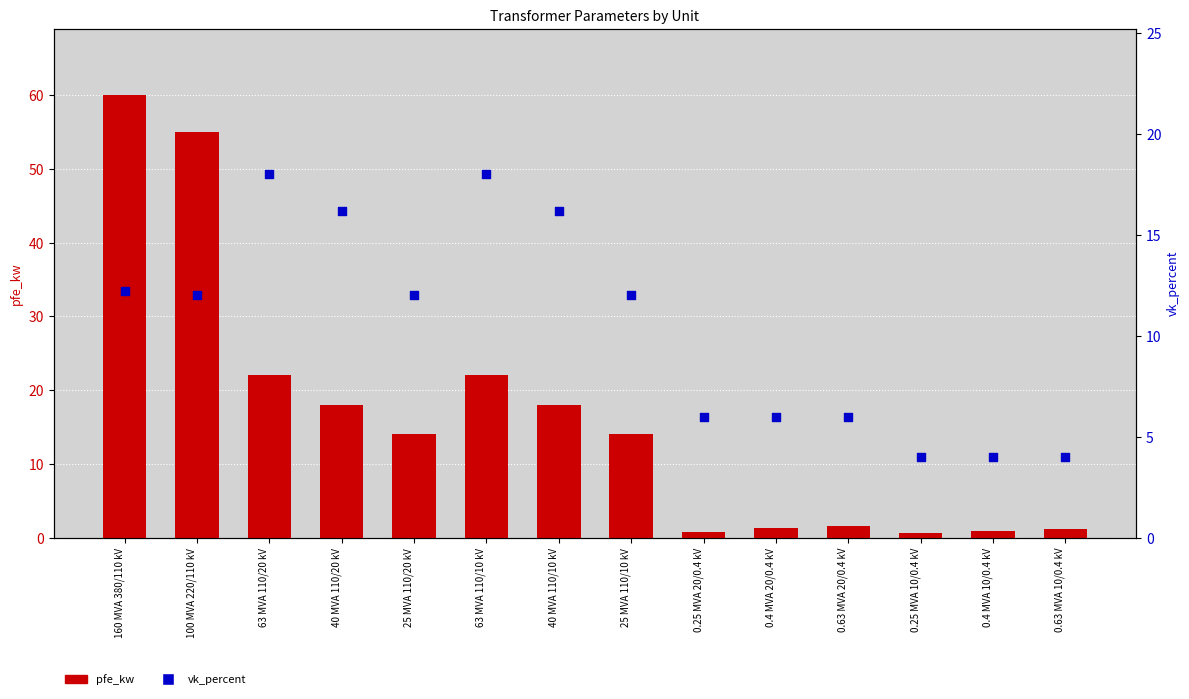

Which series contains the lowest Y value?

pfe_kw